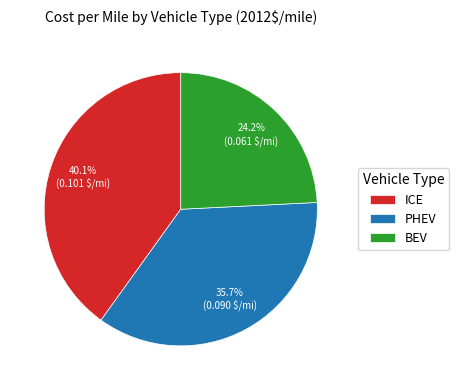

To the nearest percent, what portion does PHEV represent?

36%